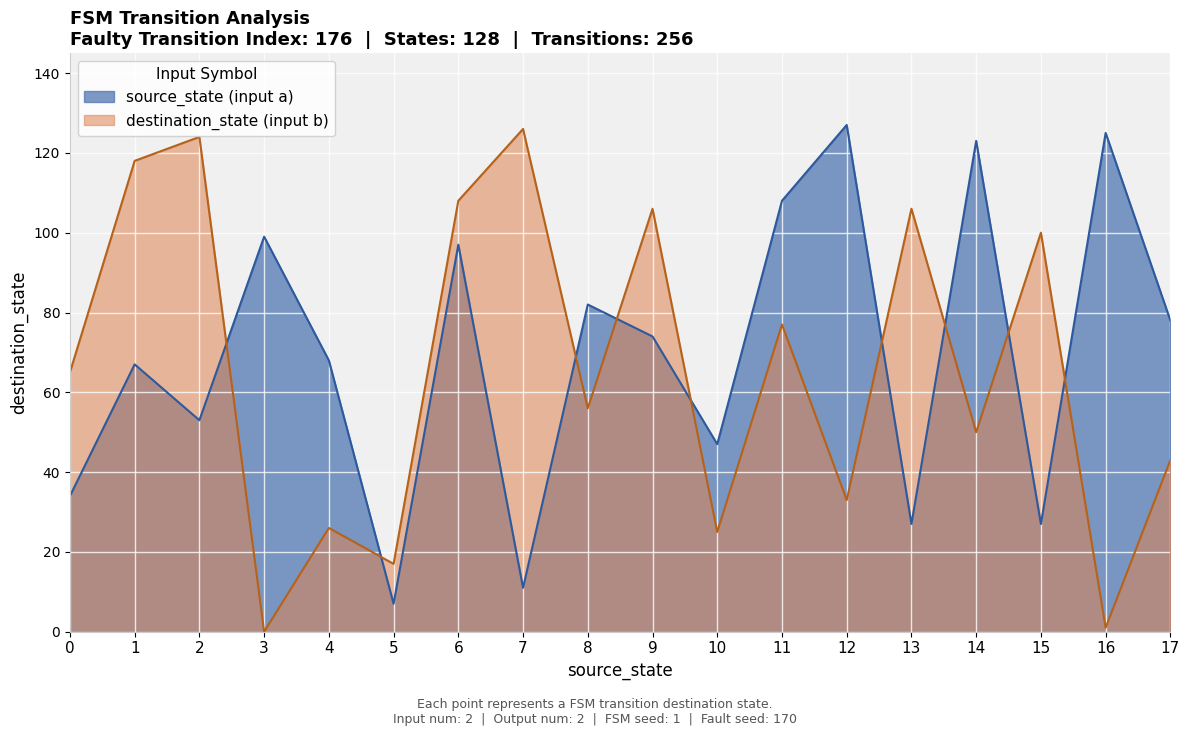

True or false: source_state (input a) and destination_state (input b) intersect in this chart.

True